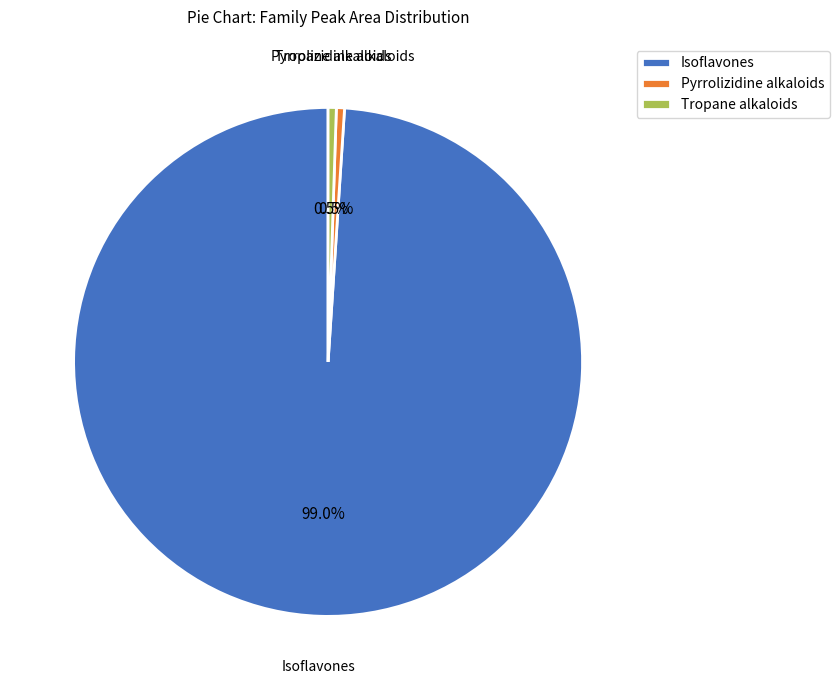

Which slice is the largest?

Isoflavones